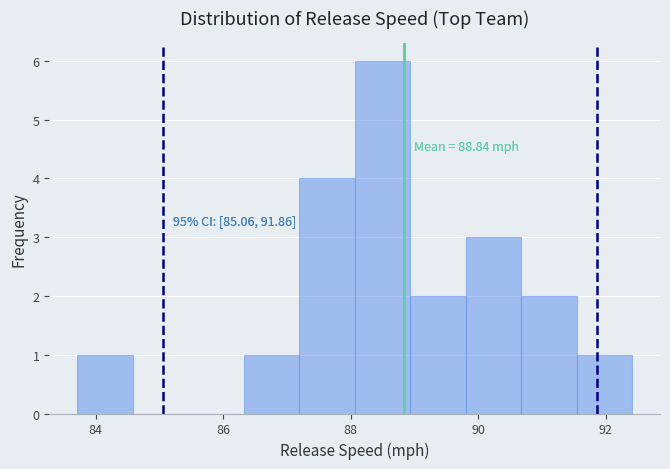

Which range on the x-axis has the tallest bar?

88.0 to 89.0